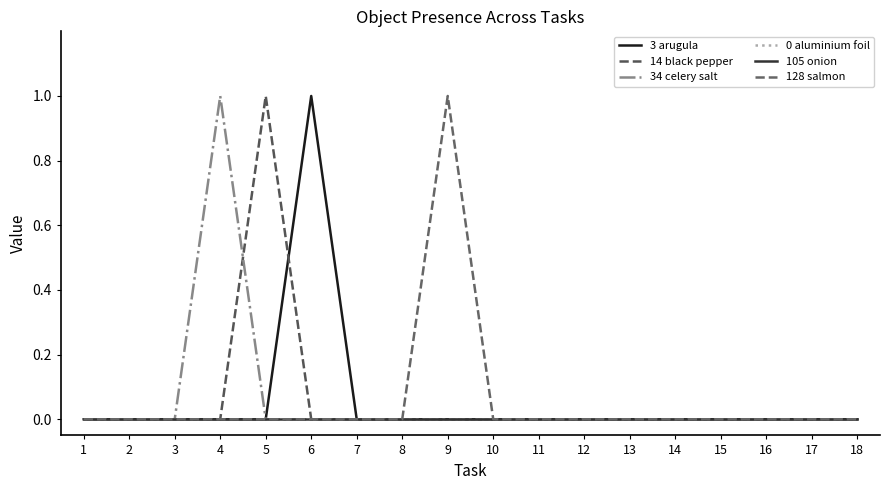

Is this an area chart (filled region under the line)?

No